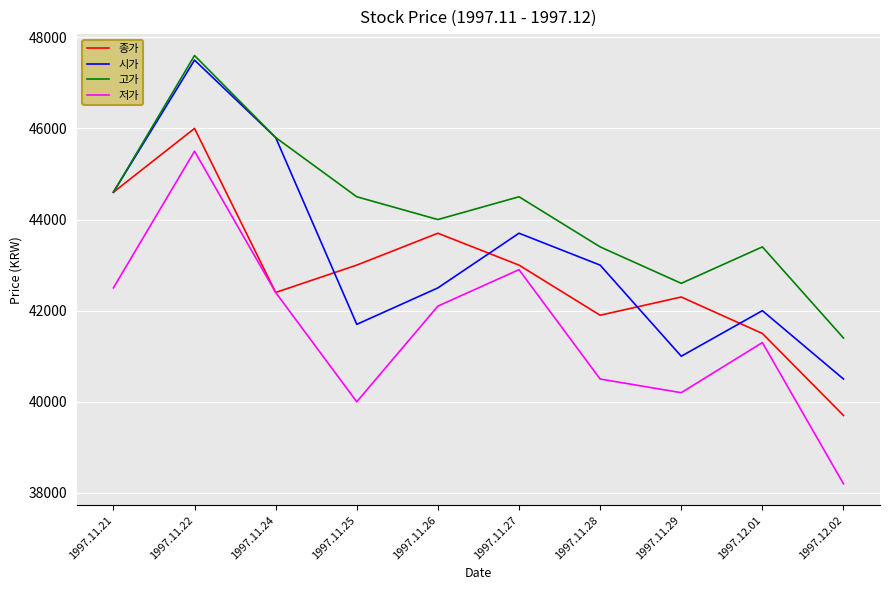

List the labels in order of 시가 value, smallest first.

1997.12.02, 1997.11.29, 1997.11.25, 1997.12.01, 1997.11.26, 1997.11.28, 1997.11.27, 1997.11.21, 1997.11.24, 1997.11.22